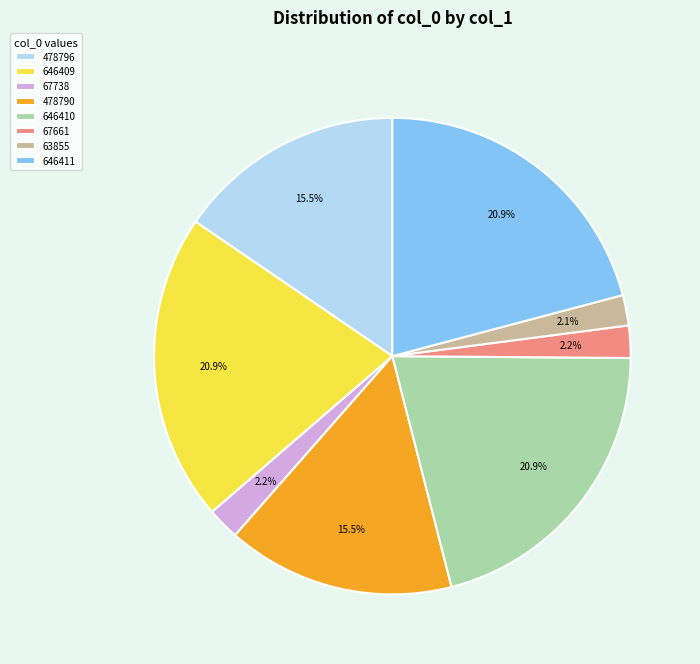

Between 478790 and 67738, which is larger?

478790